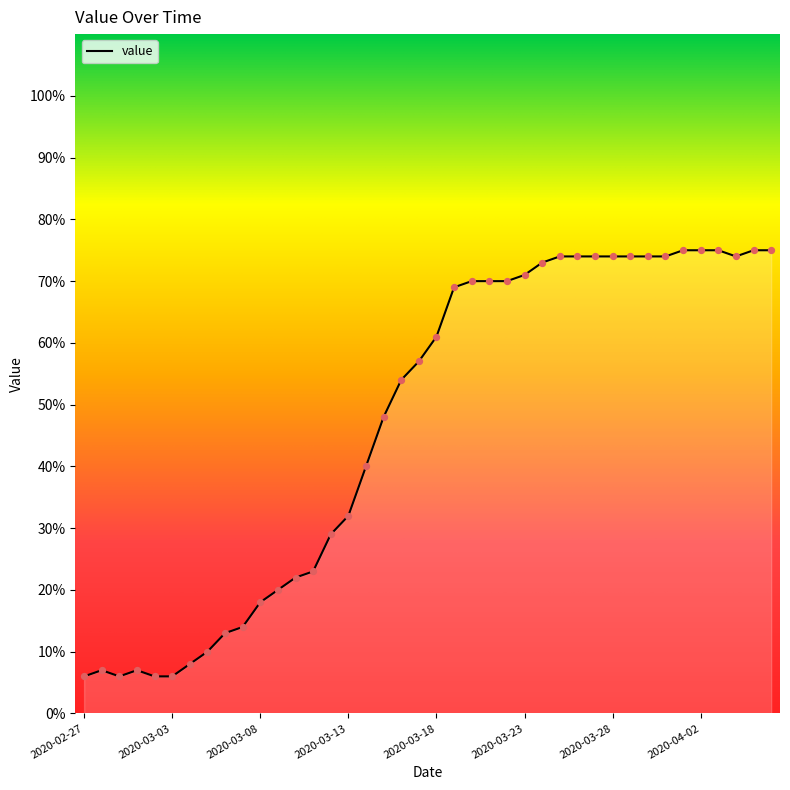

What is the difference between the maximum and minimum values?

69